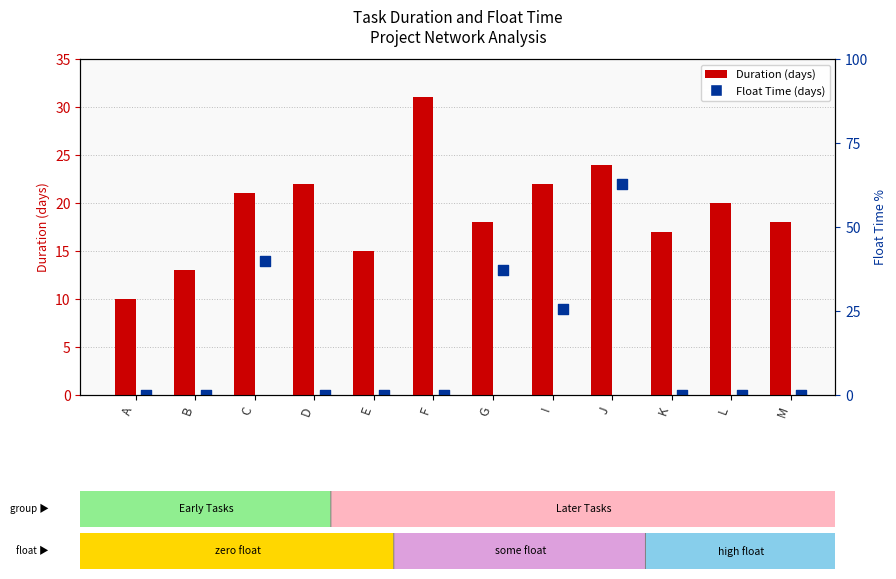

Which series contains the highest Y value?

Duration